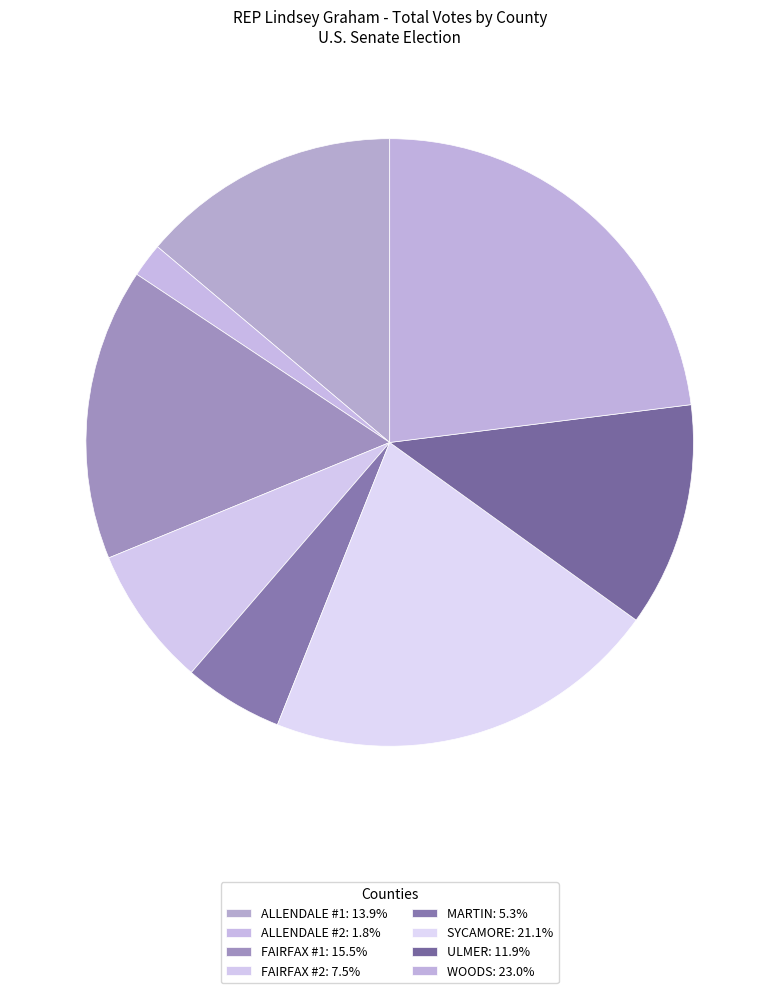

What percentage is NOT represented by ULMER?

88.1%